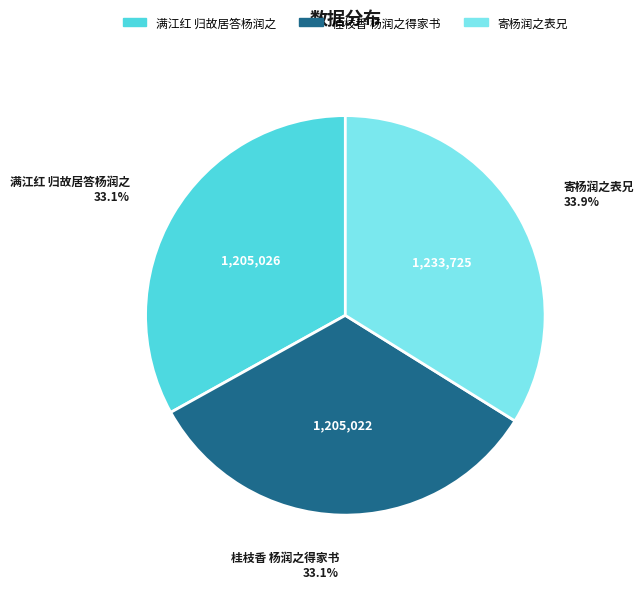

What percentage is the 寄杨润之表兄 slice, to the nearest percent?

34%